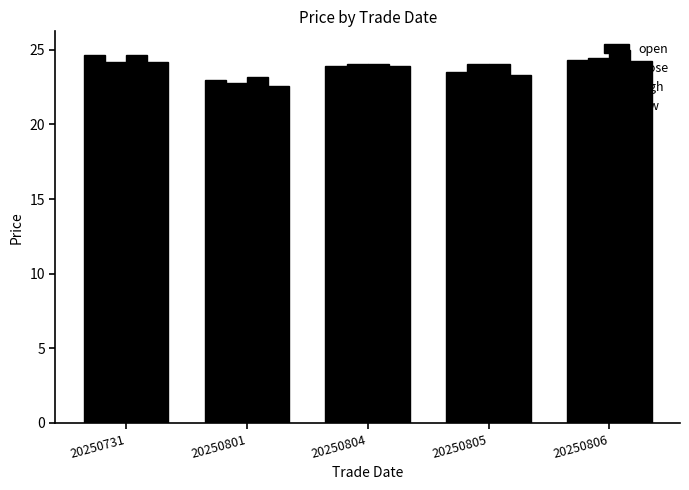

At which label does open first exceed 23?

20250731